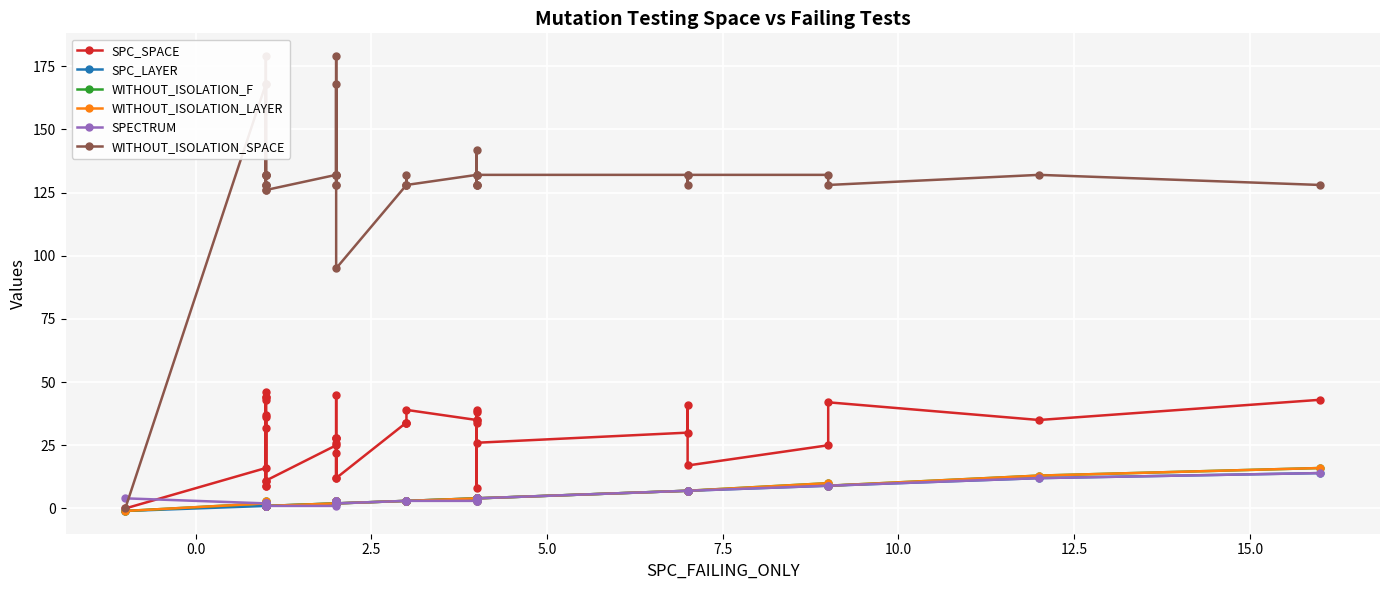

In SPECTRUM, how many points are lower than both neighbors (excluding endpoints)?

4